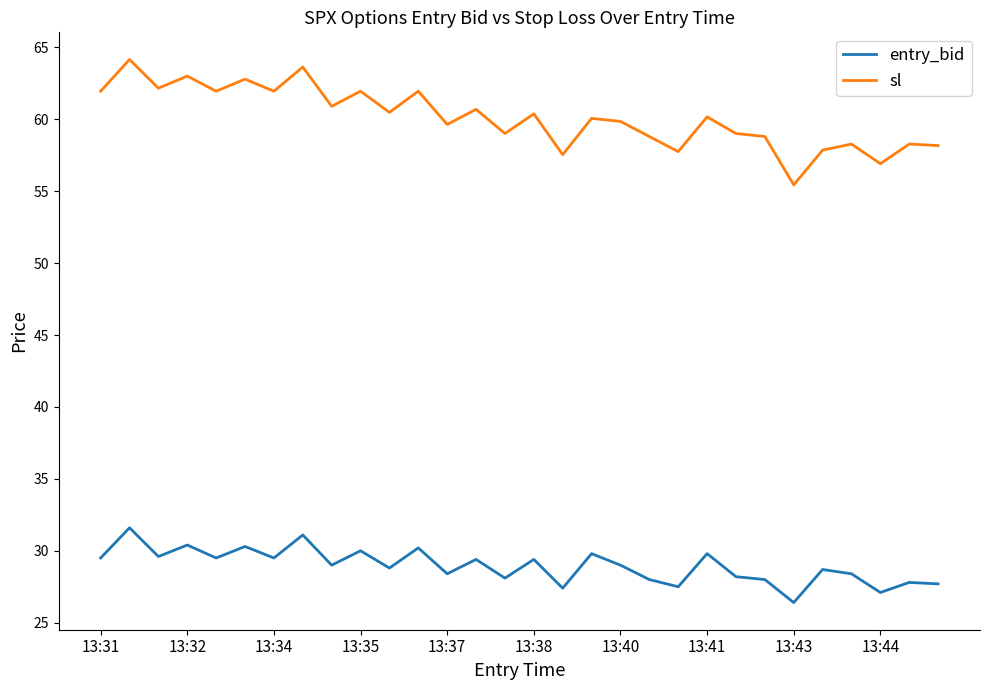

Which series has the largest total across all categories?

sl